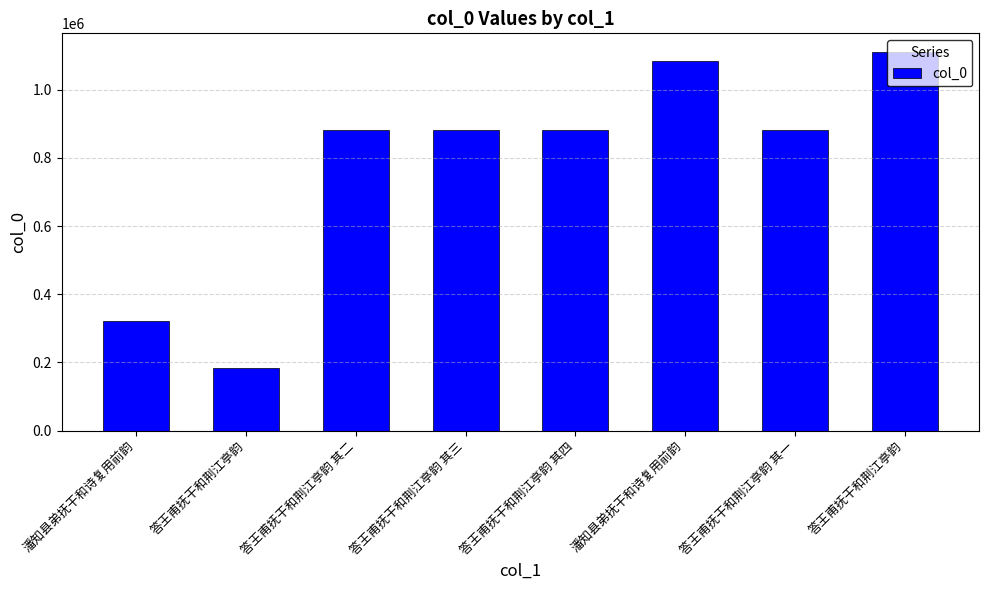

What is the approximate value at 答王甫抚干和荆江亭韵 其四?

883176